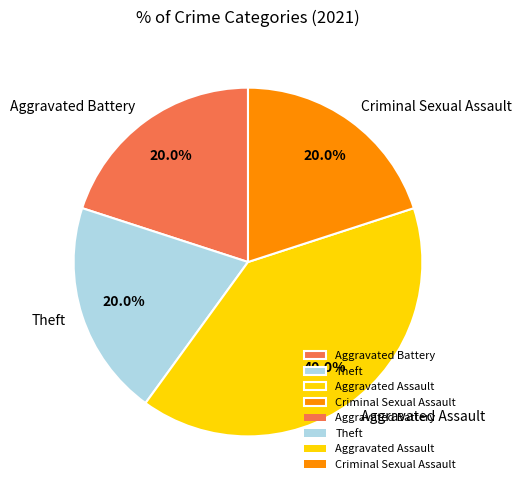

How many slices are in this pie chart?

4